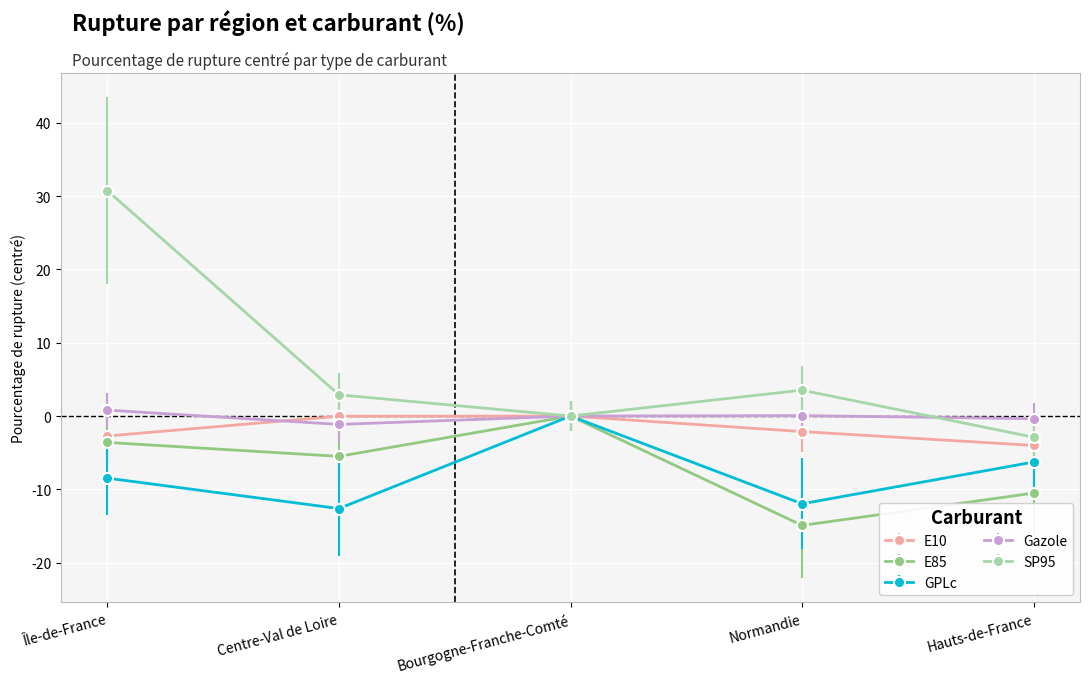

Count the number of categories in the chart.

5